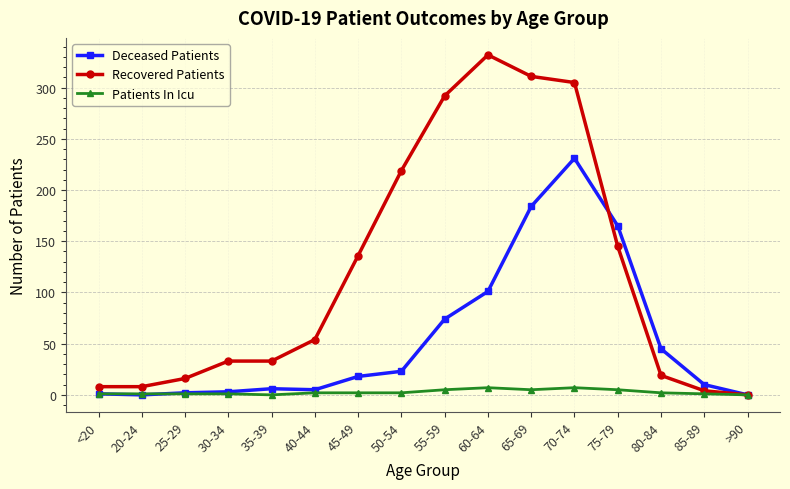

The value of Patients In Icu at 65-69 is 5. True or false?

True